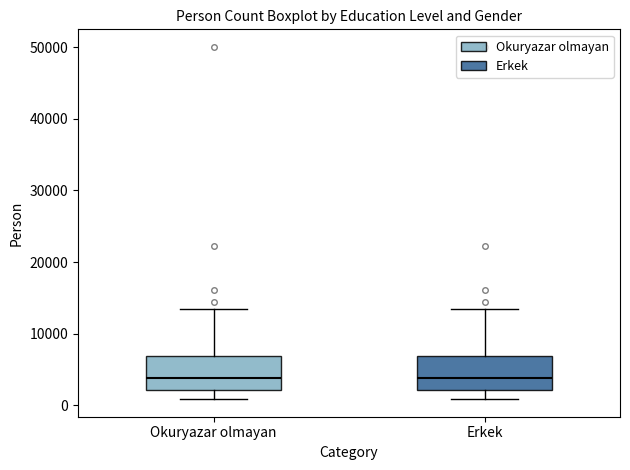

Where does the upper whisker of the box for Erkek end on the y-axis? The values are not printed on the chart, so give them approximately, as read against the axis.

13000